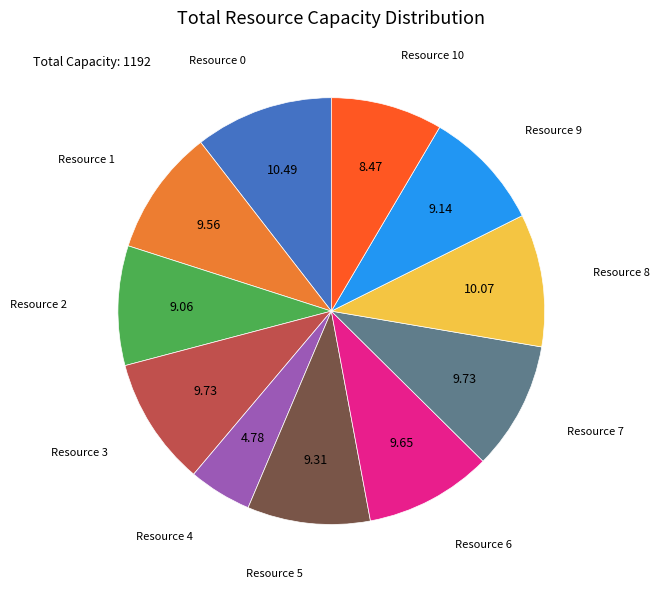

Is there a majority slice in this chart?

No